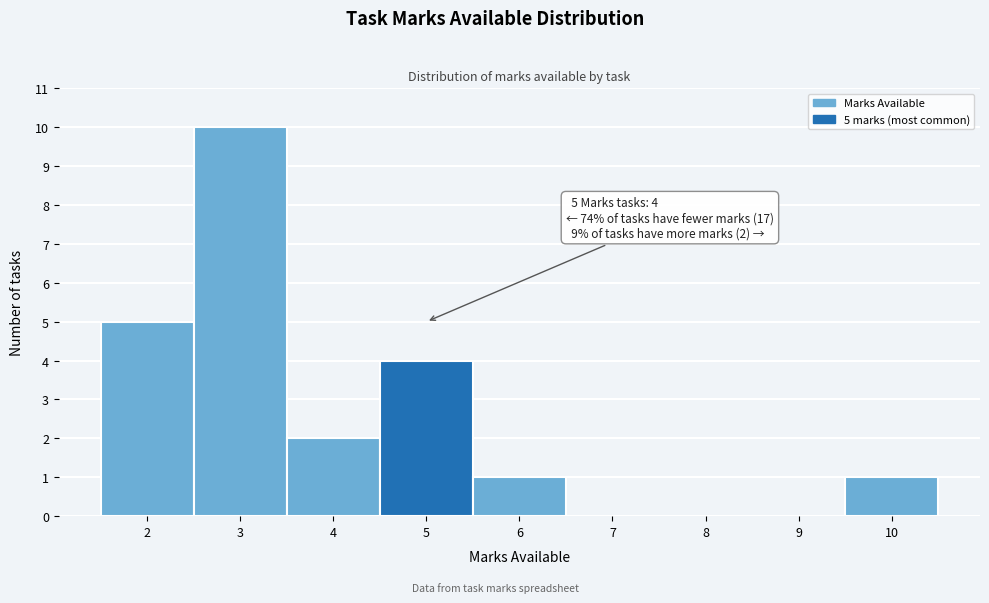

Over which range of the x-axis is the bar tallest?

2.5 to 3.5